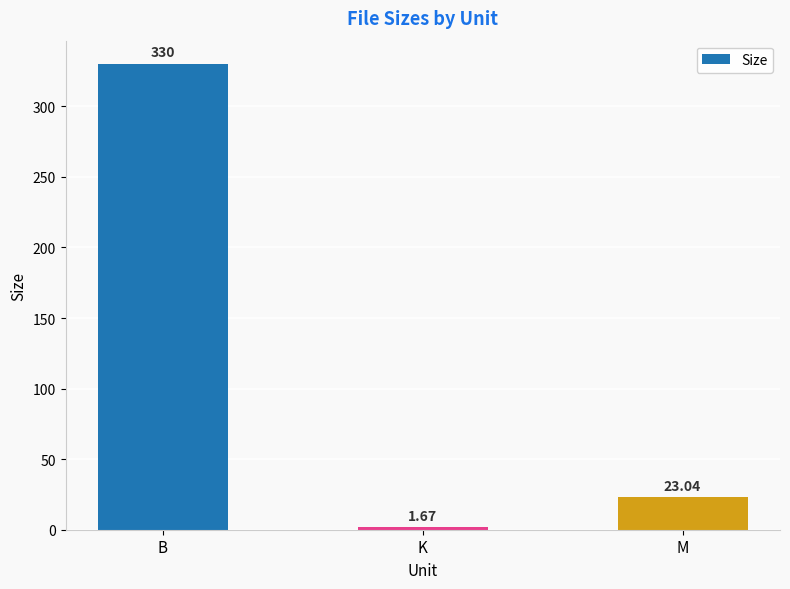

What is the difference between the maximum and second lowest values?

307.0